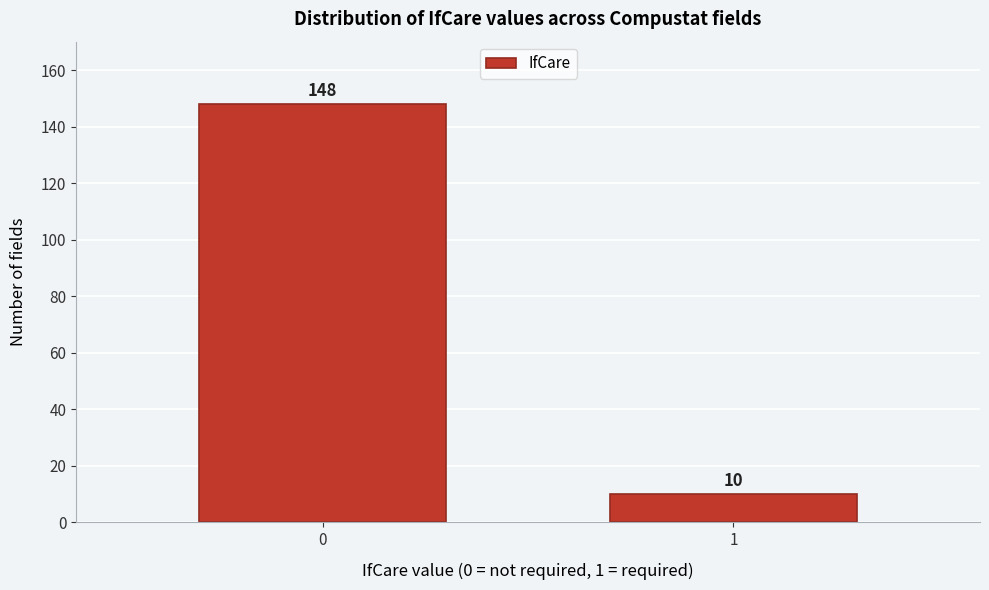

Reading right to left, what are all the values shown in this chart?

10	148